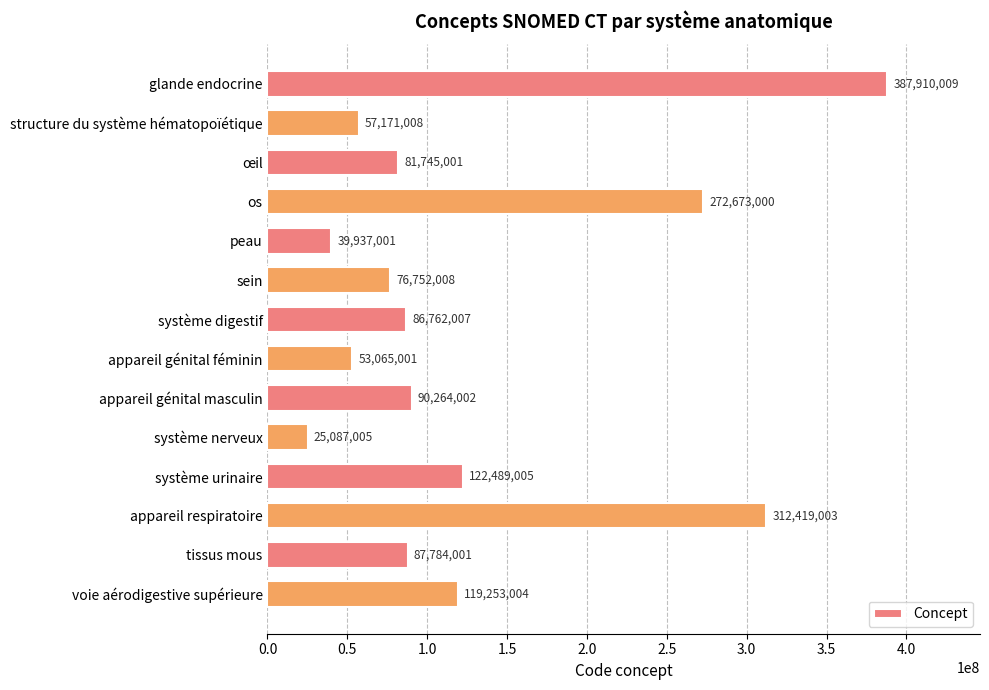

What is the change in value from sein to tissus mous?

+11031993